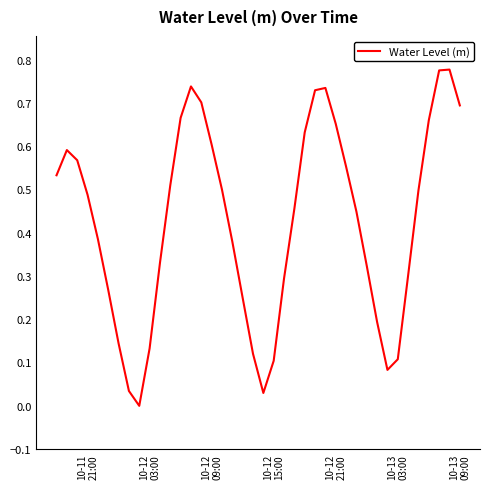

How many lines are shown in the chart?

1